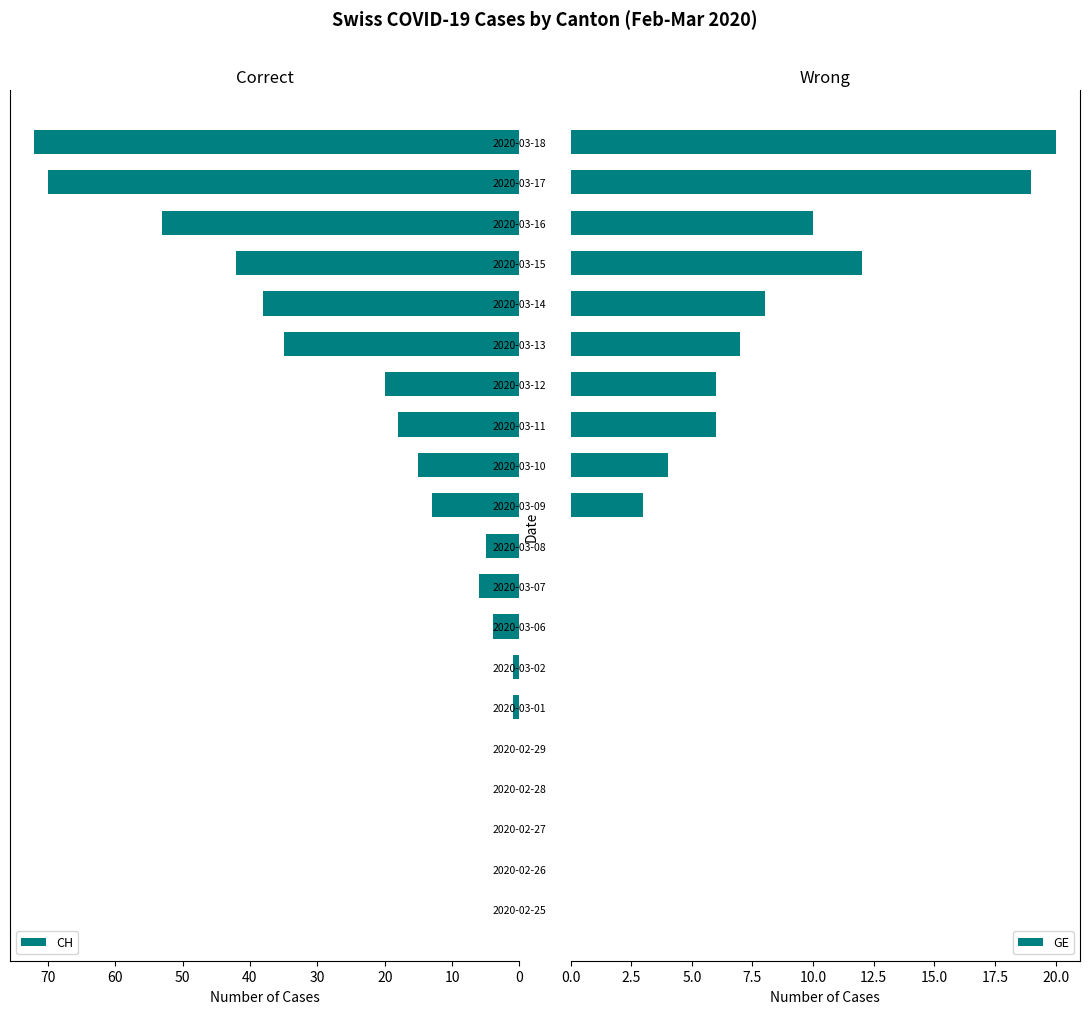

Is it true that CH equals 30 at 2020-03-12?

False